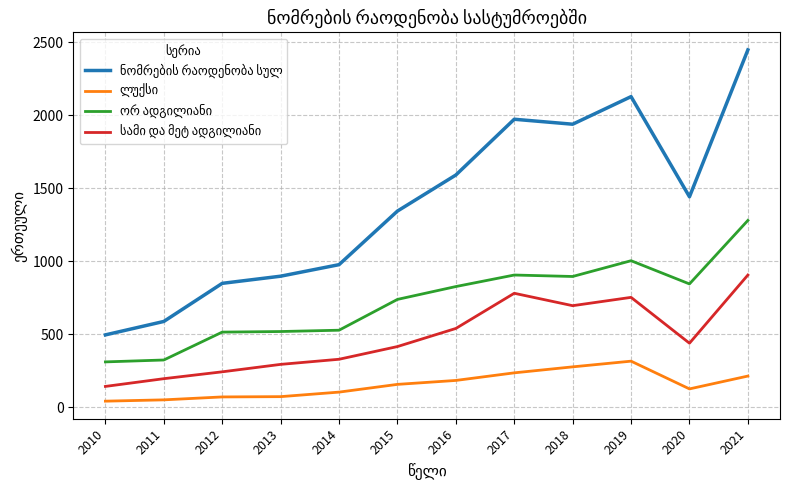

At which category does the chart reach its peak across all series?

2021